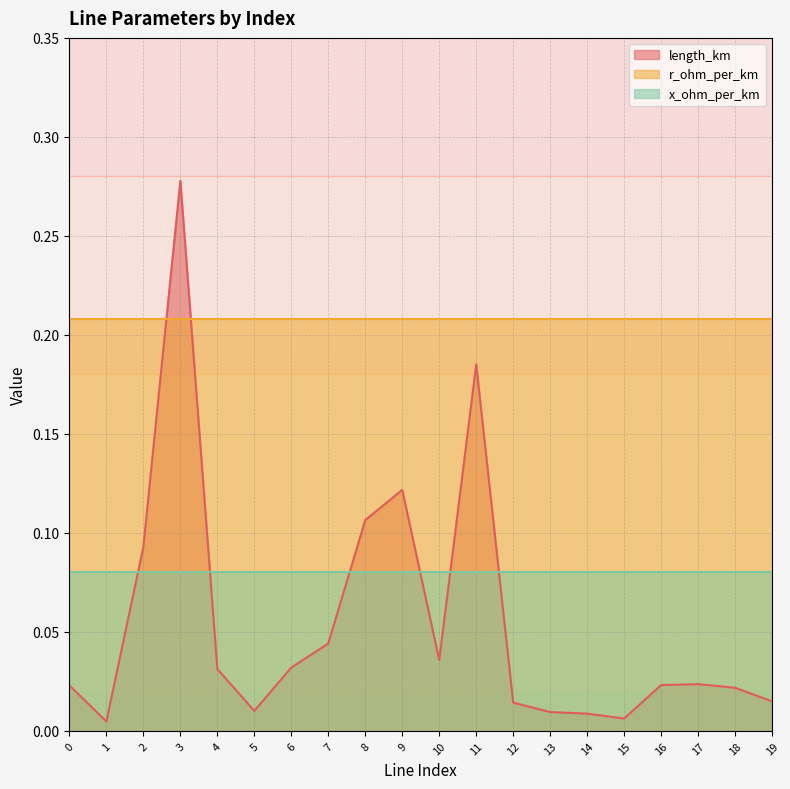

Reading right to left, extract all data points from this chart.

length_km: 19=0.0	18=0.0	17=0.0	16=0.0	15=0.0	14=0.0	13=0.0	12=0.0	11=0.2	10=0.0	9=0.1	8=0.1	7=0.0	6=0.0	5=0.0	4=0.0	3=0.3	2=0.1	1=0.0	0=0.0
r_ohm_per_km: 19=0.2	18=0.2	17=0.2	16=0.2	15=0.2	14=0.2	13=0.2	12=0.2	11=0.2	10=0.2	9=0.2	8=0.2	7=0.2	6=0.2	5=0.2	4=0.2	3=0.2	2=0.2	1=0.2	0=0.2
x_ohm_per_km: 19=0.1	18=0.1	17=0.1	16=0.1	15=0.1	14=0.1	13=0.1	12=0.1	11=0.1	10=0.1	9=0.1	8=0.1	7=0.1	6=0.1	5=0.1	4=0.1	3=0.1	2=0.1	1=0.1	0=0.1